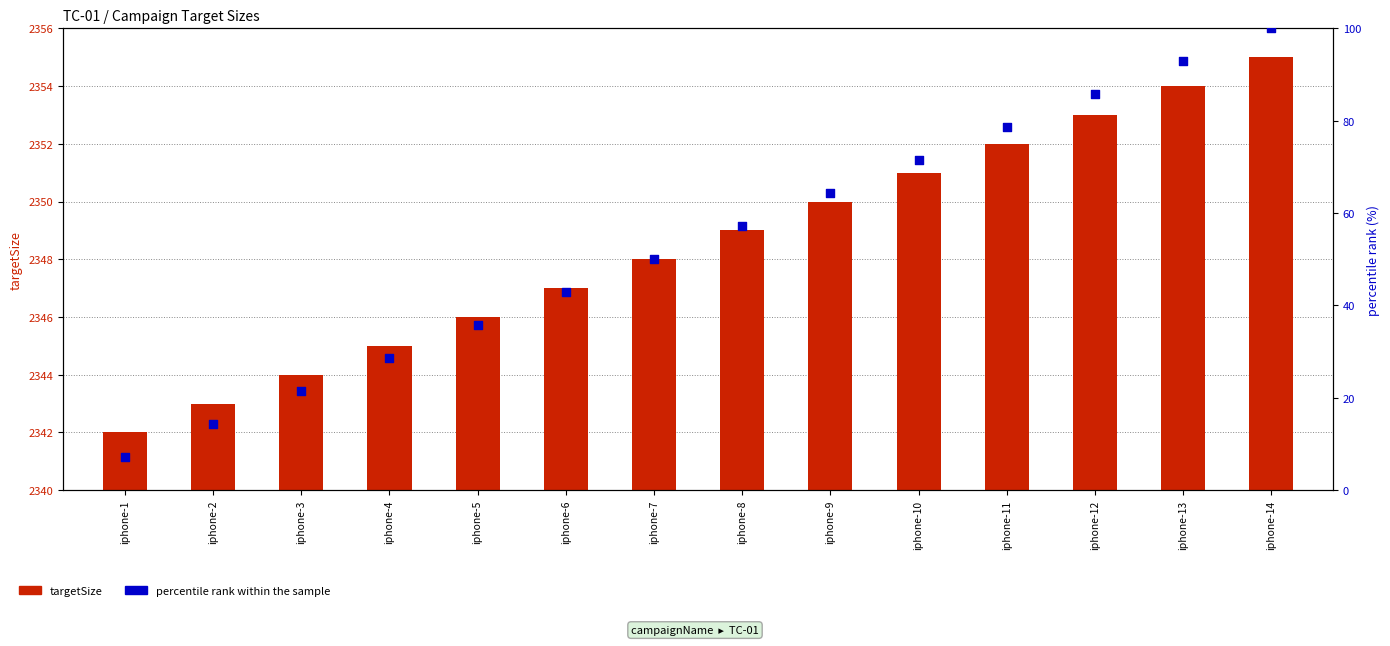

Which series has the widest spread of Y values?

percentile rank within the sample